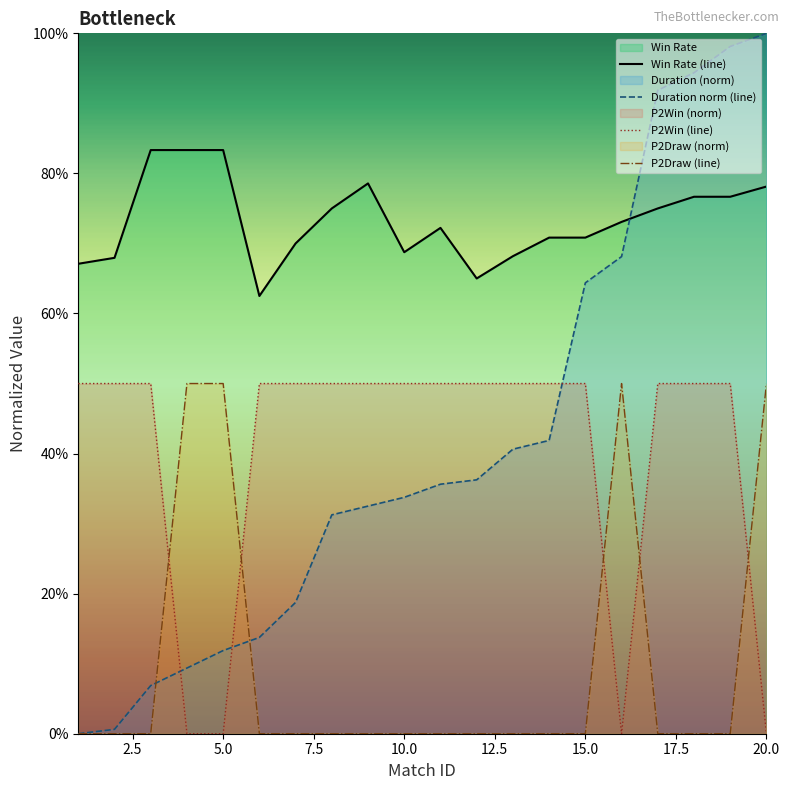

Does the chart display data point markers on the line(s)?

No